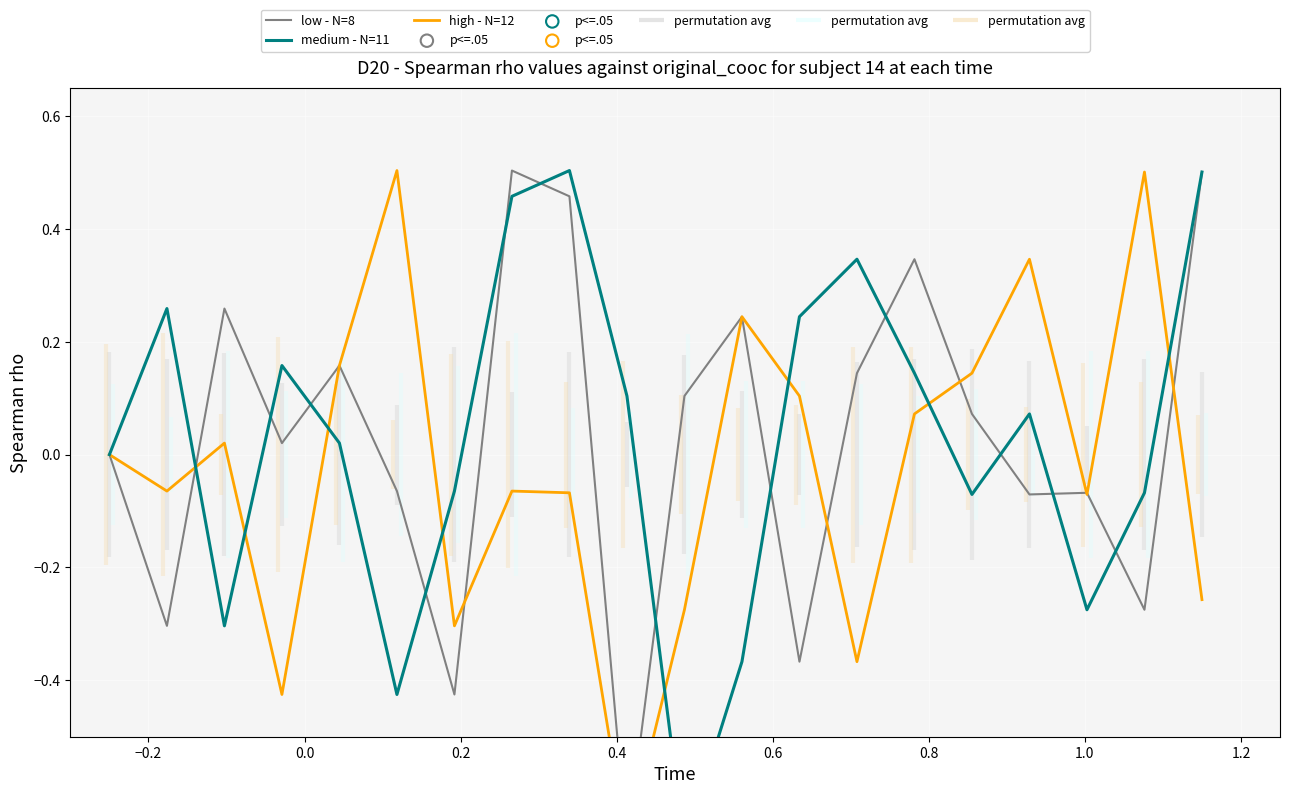

Which series contains the lowest Y value?

low - N=8